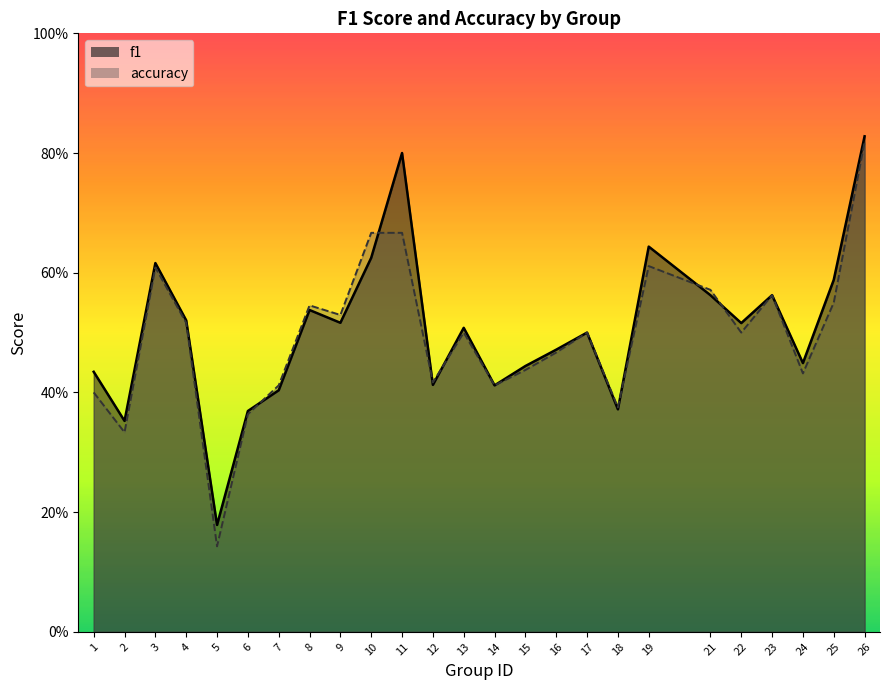

True or false: accuracy has more than 0 points higher than both neighbors.

True